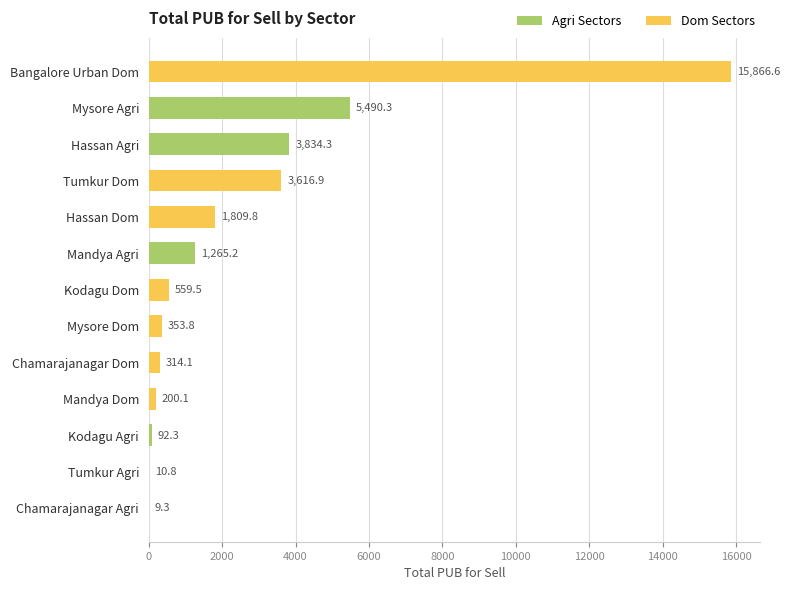

Is it true that the value at Kodagu Agri is 92.3?

True